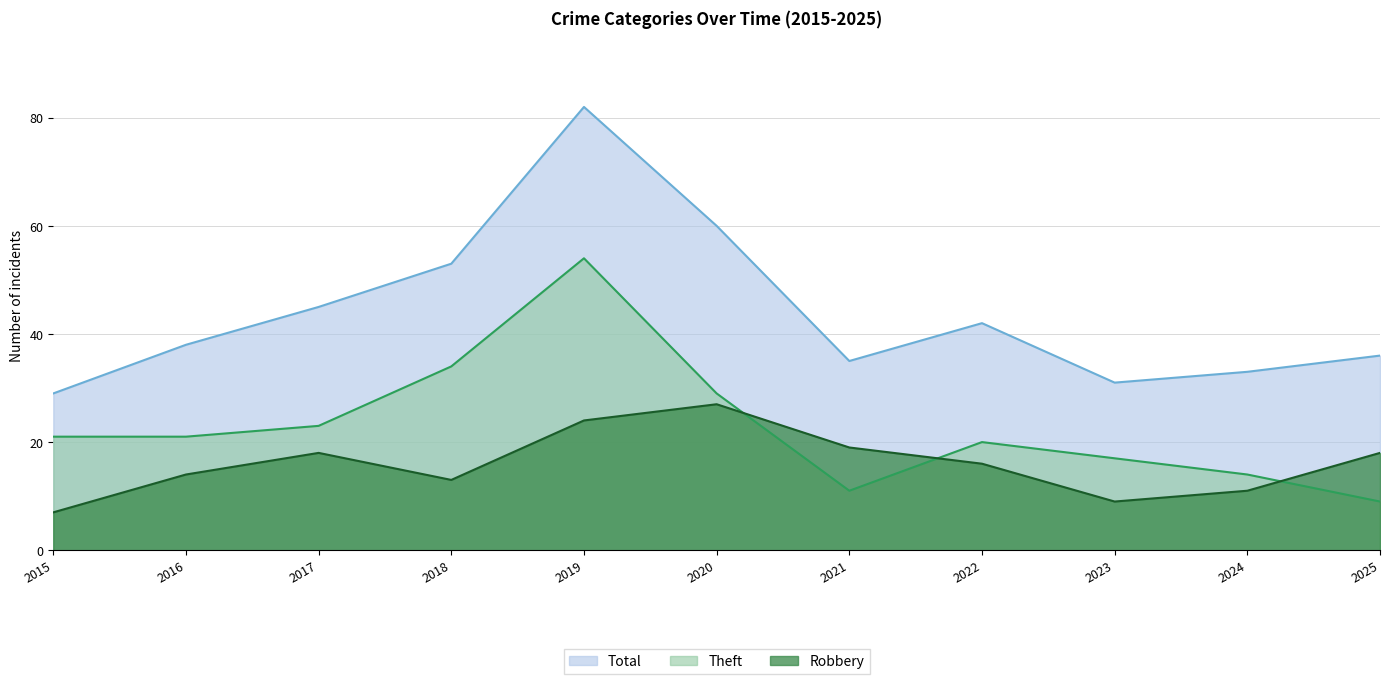

Reading left to right, list all the values displayed in this chart.

Robbery: 7	14	18	13	24	27	19	16	9	11	18
Theft: 21	21	23	34	54	29	11	20	17	14	9
Total: 29	38	45	53	82	60	35	42	31	33	36